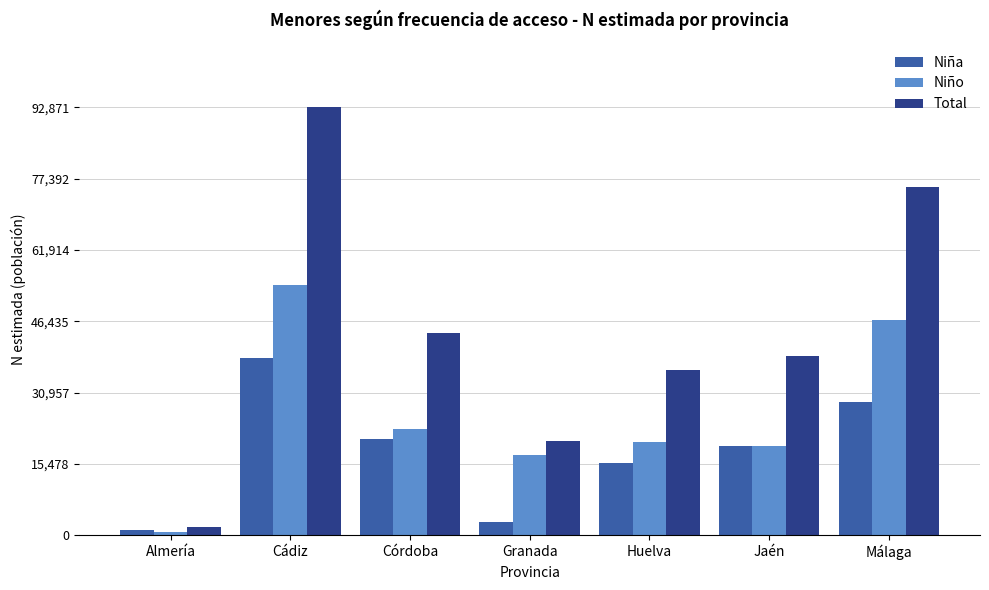

How many distinct data groups are displayed?

3